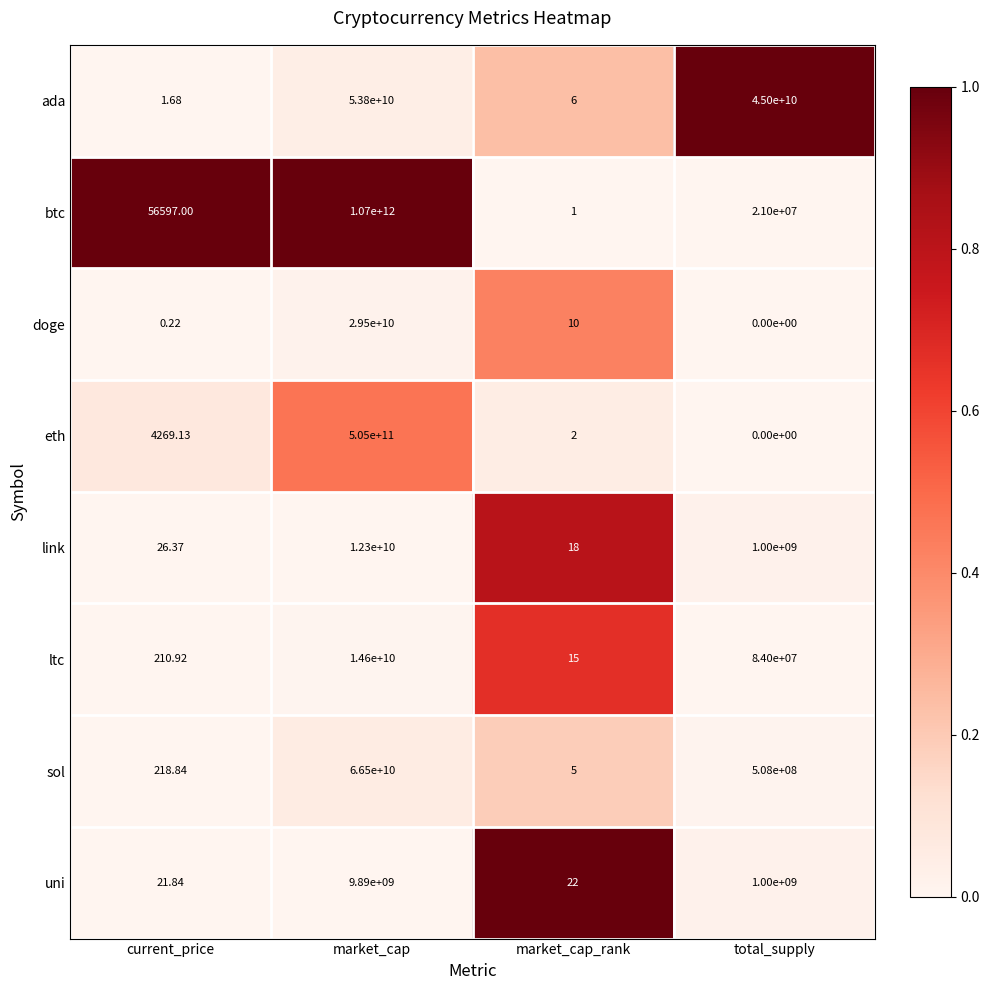

List the labels in order of btc value, smallest first.

market_cap_rank, current_price, total_supply, market_cap